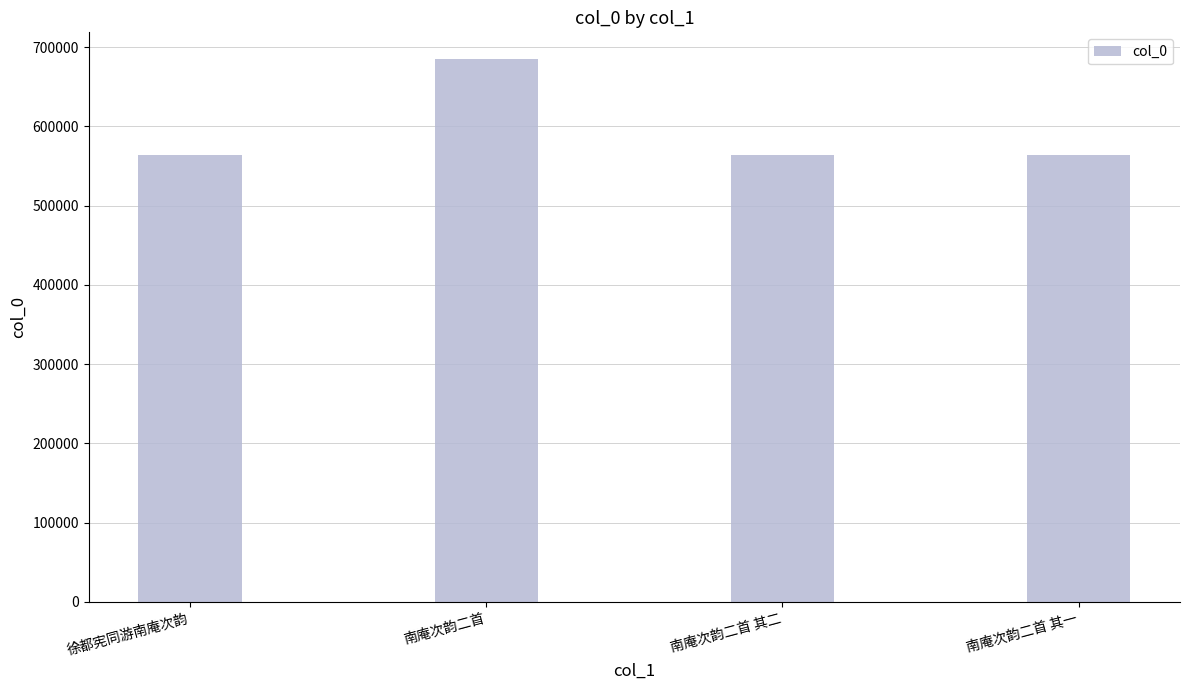

The value at 徐都宪同游南庵次韵 is 563578. True or false?

True